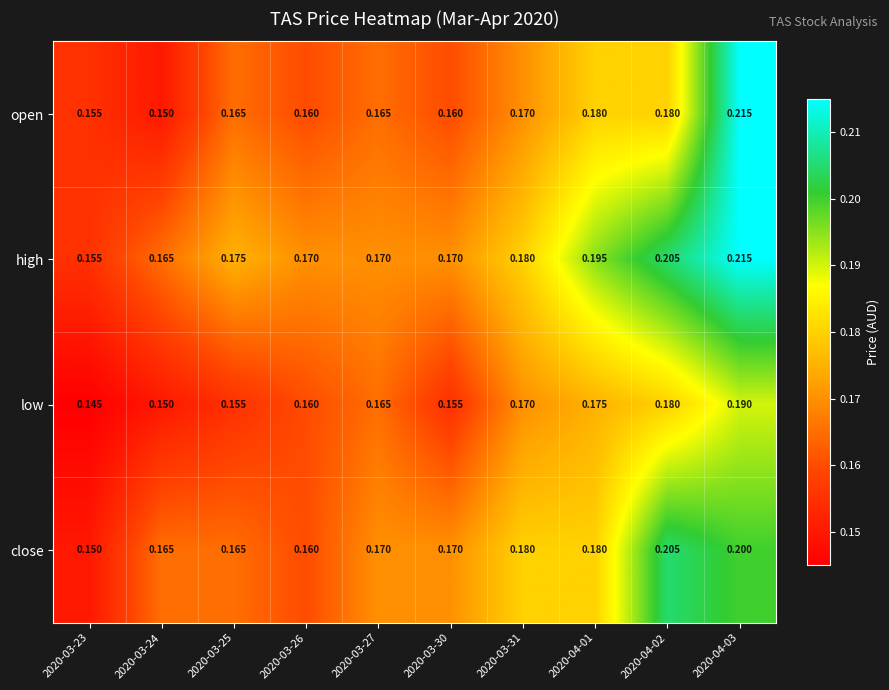

Is the value of high at 2020-04-01 greater than the value of close at 2020-04-01?

Yes